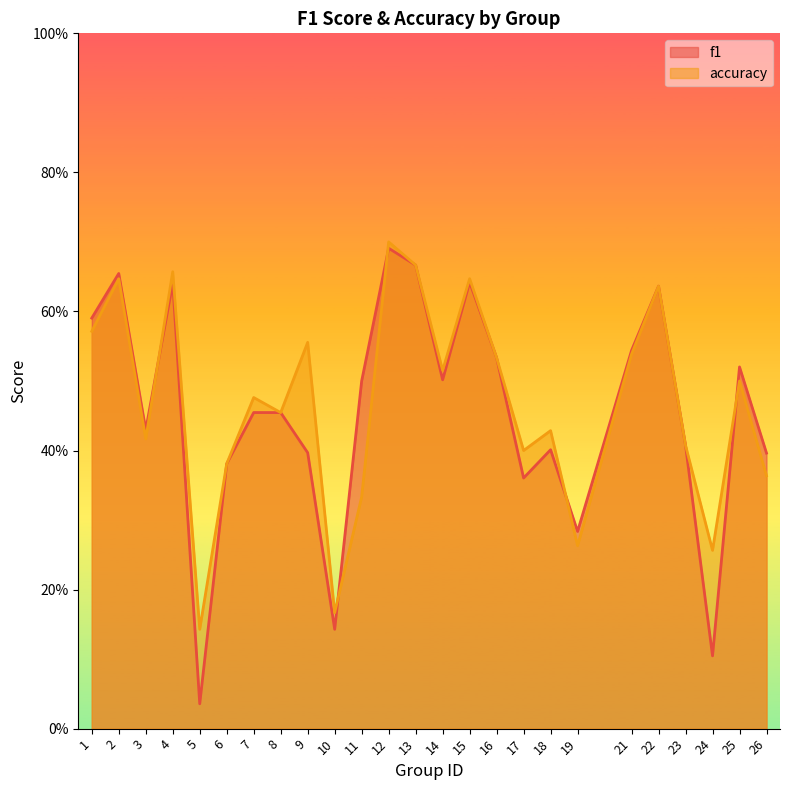

Rank the series at 25 from highest to lowest value.

f1, accuracy